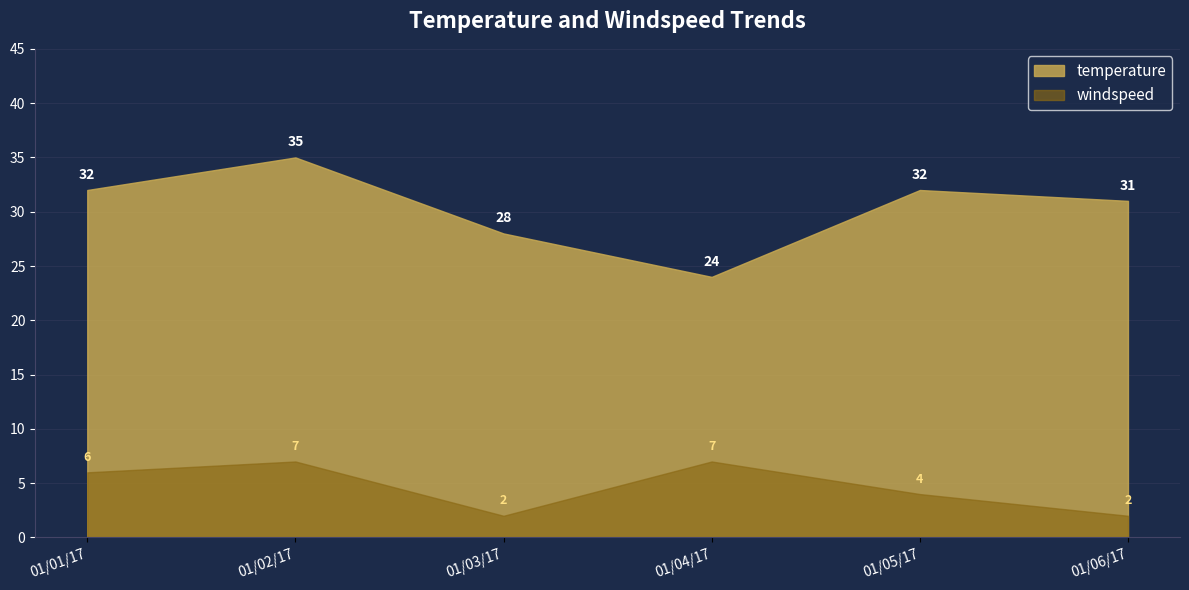

What is the spread (max minus min) of values at 01/05/17?

28